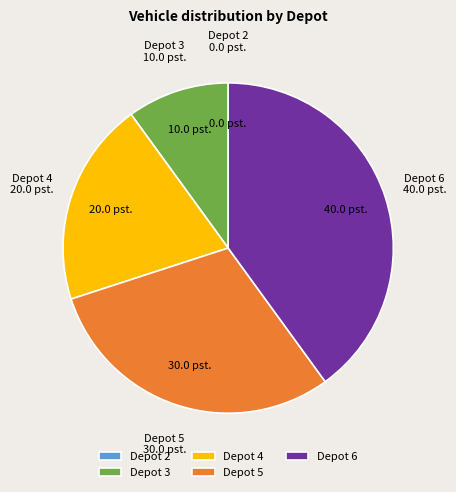

What is the largest slice in the pie chart?

Depot 6